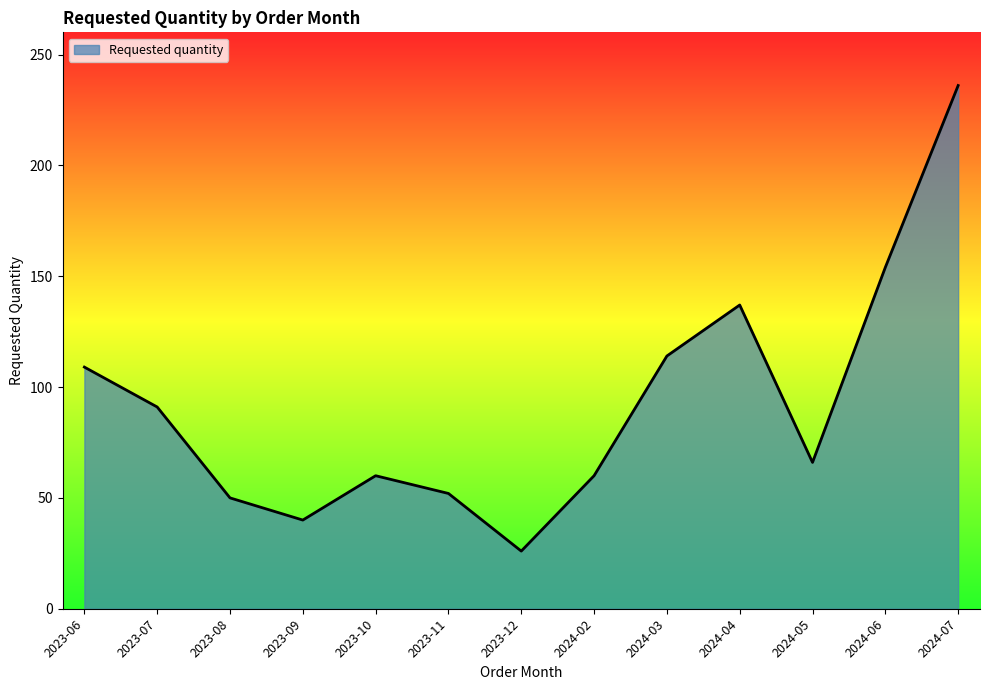

What position from the left is 2024-03?

9